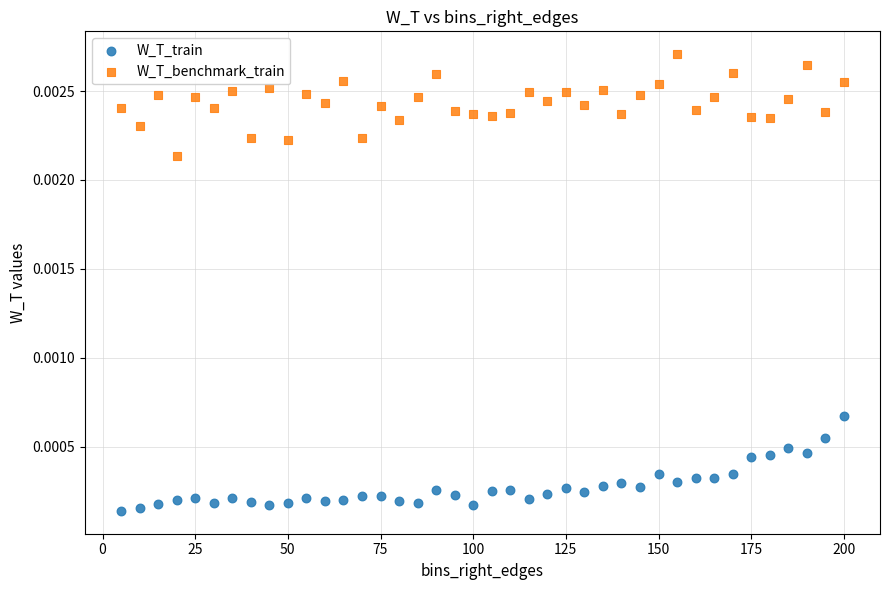

What are all the series names shown in the legend?

W_T_train, W_T_benchmark_train